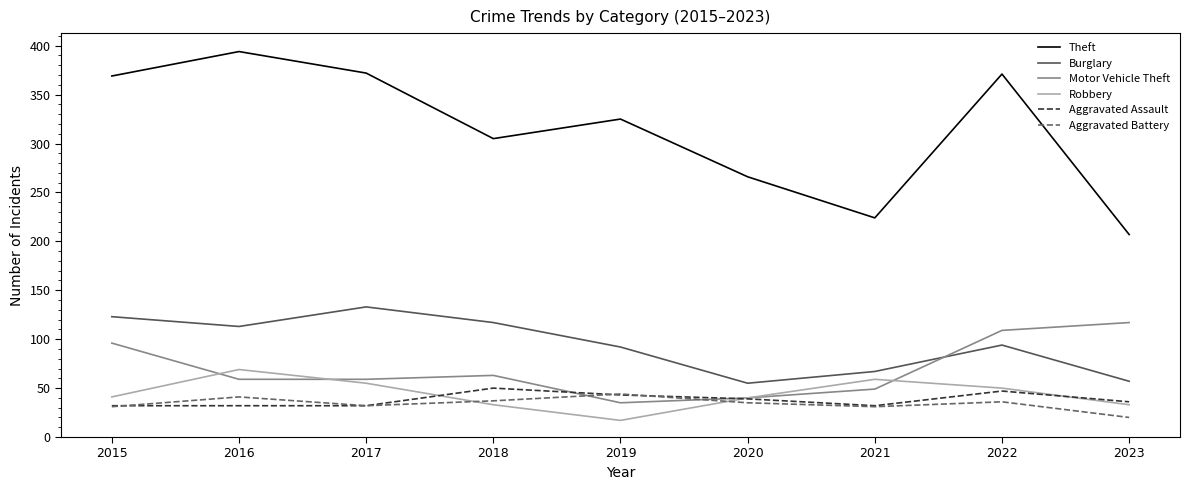

What is the total value across all series at 2018?

605